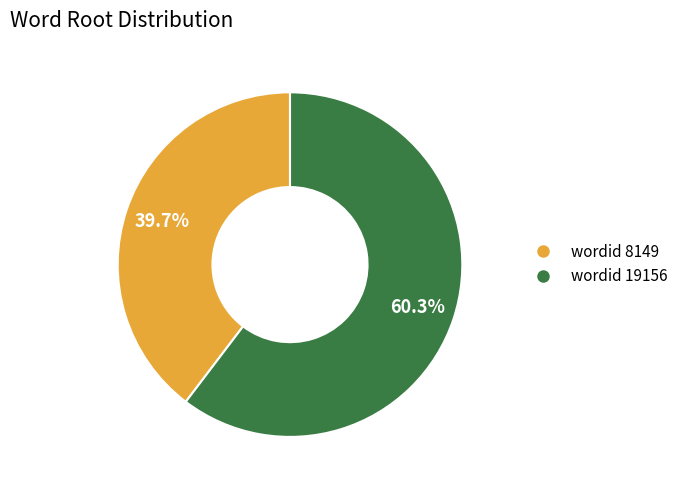

Rank the categories by value from lowest to highest.

wordid 8149, wordid 19156